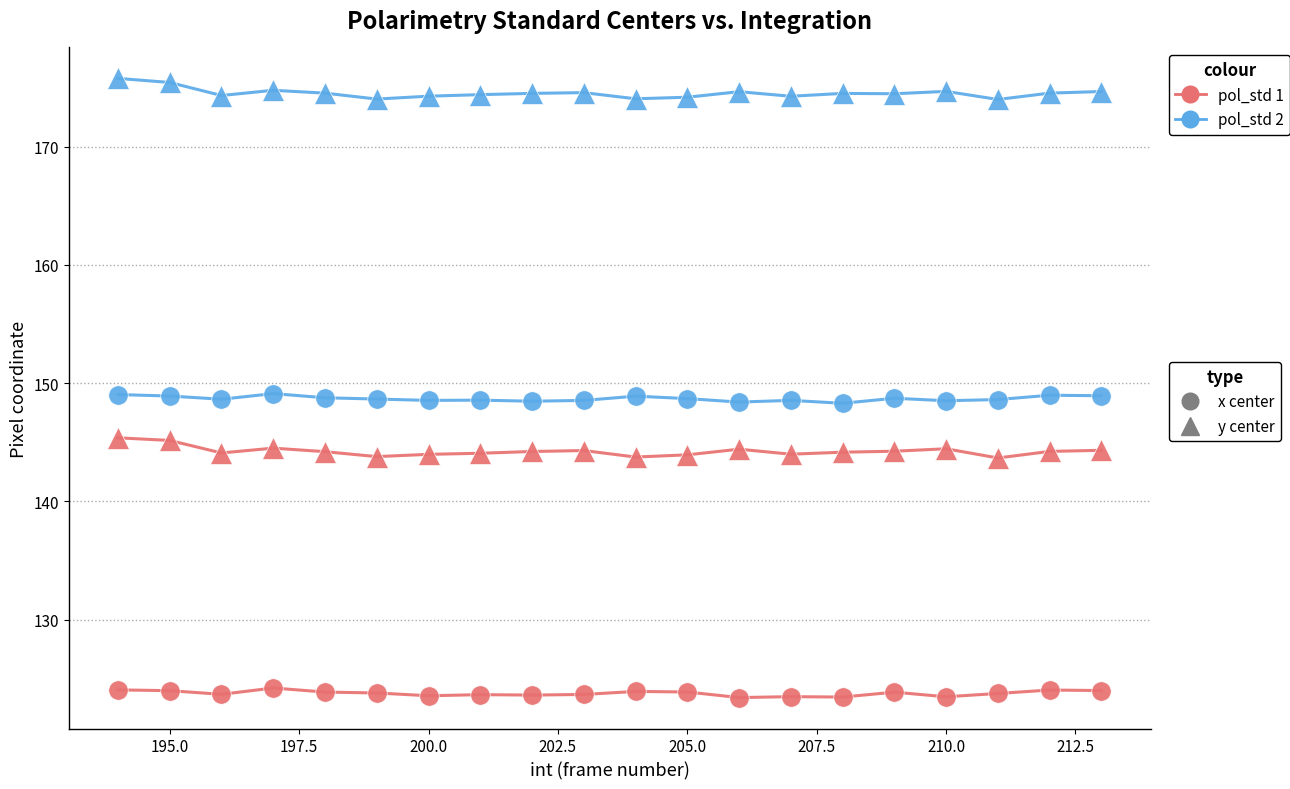

What is the greatest value displayed?

175.8